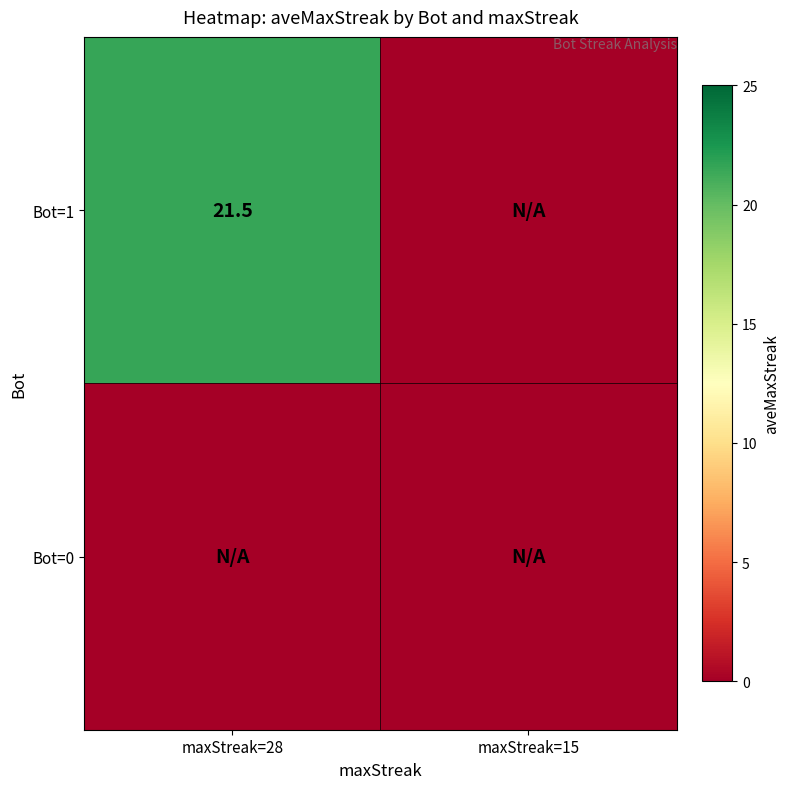

True or false: Bot=1 has a value of 21.5 at maxStreak=28.

True